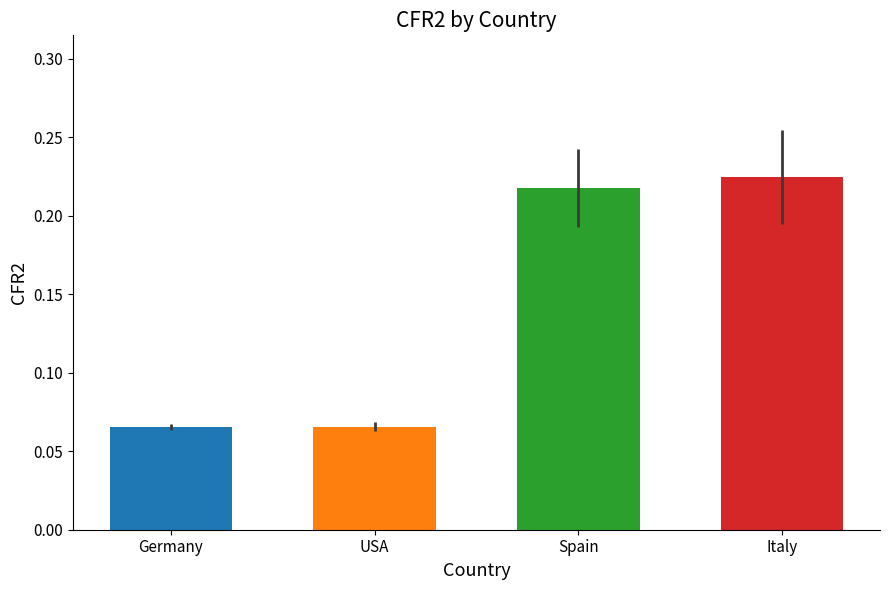

What is the sum of the values at Italy and Spain?

0.4